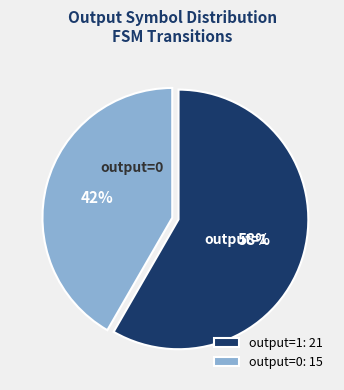

How many segments does this pie chart have?

2